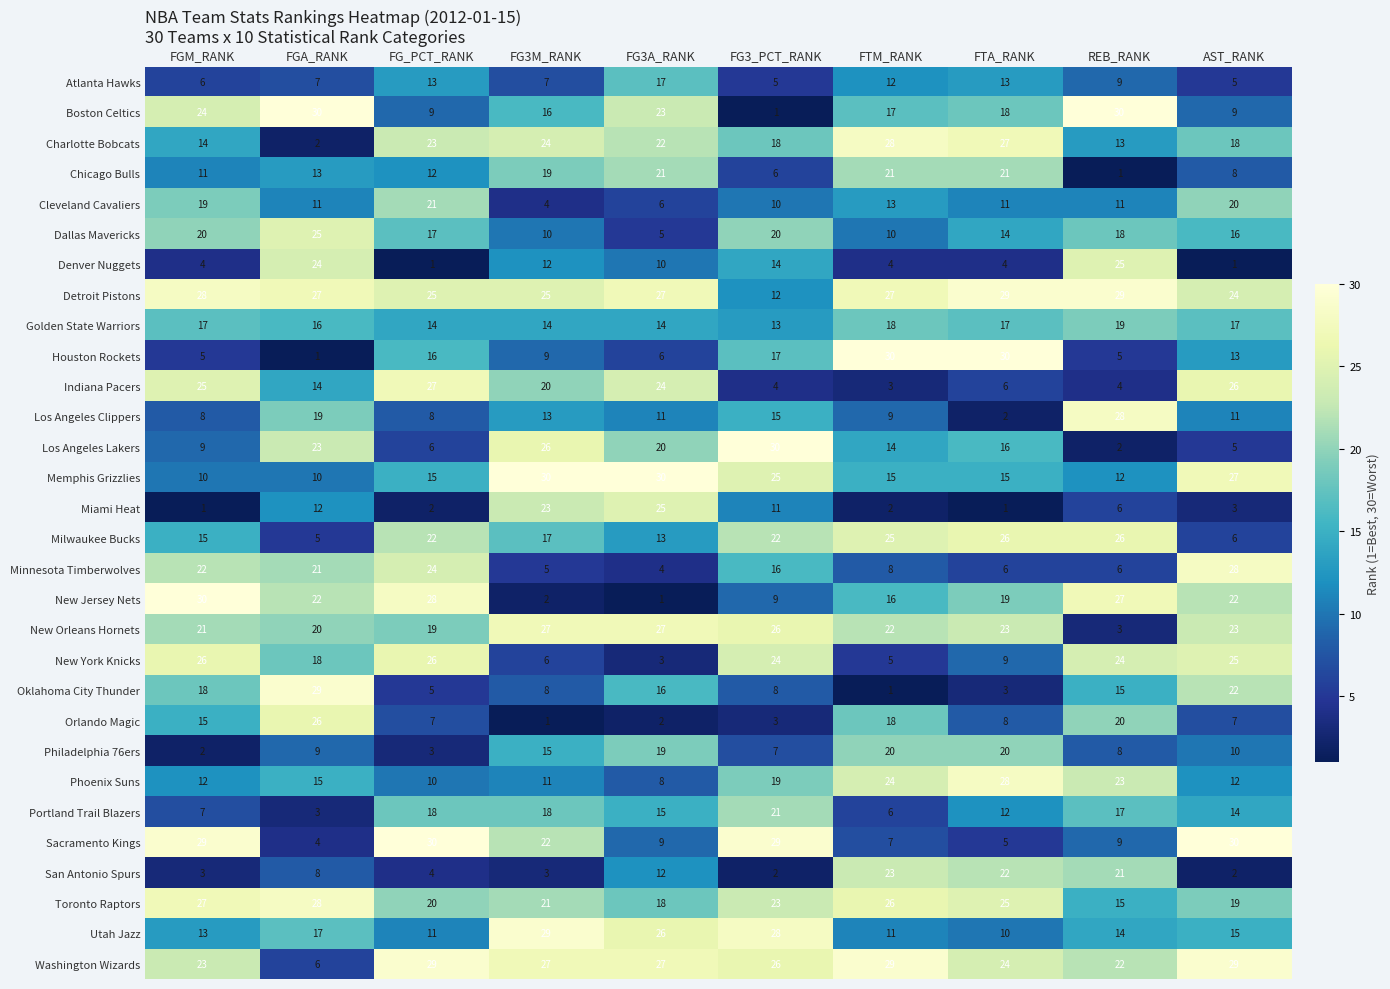

What is the maximum value for Indiana Pacers?

27